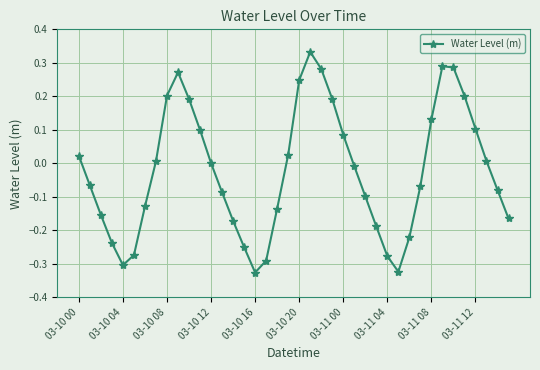

What is the sum of all values?

-0.9